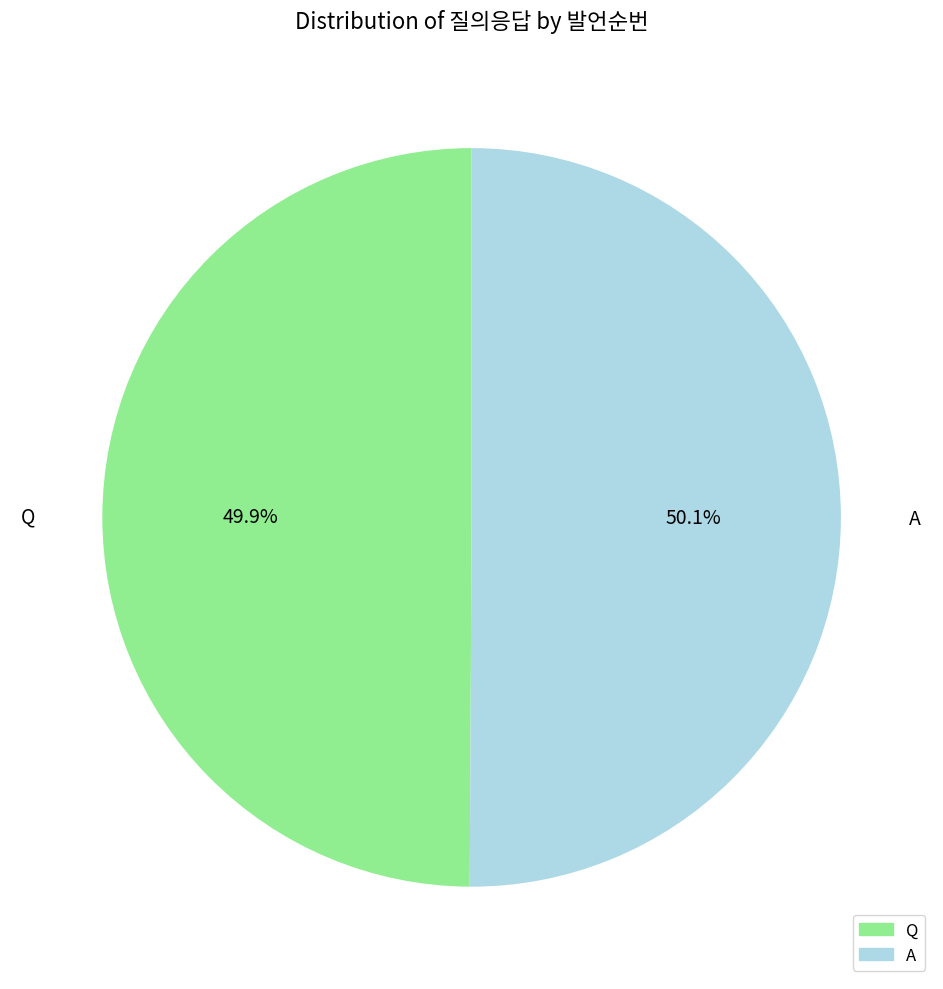

The Q slice represents 64% of the pie. True or false?

False